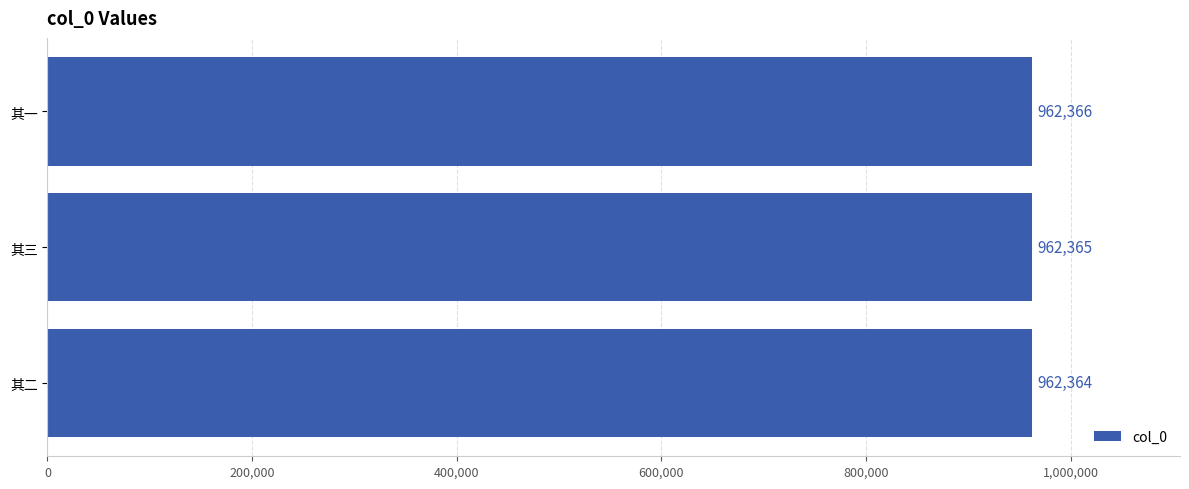

How many bars are there in total?

3